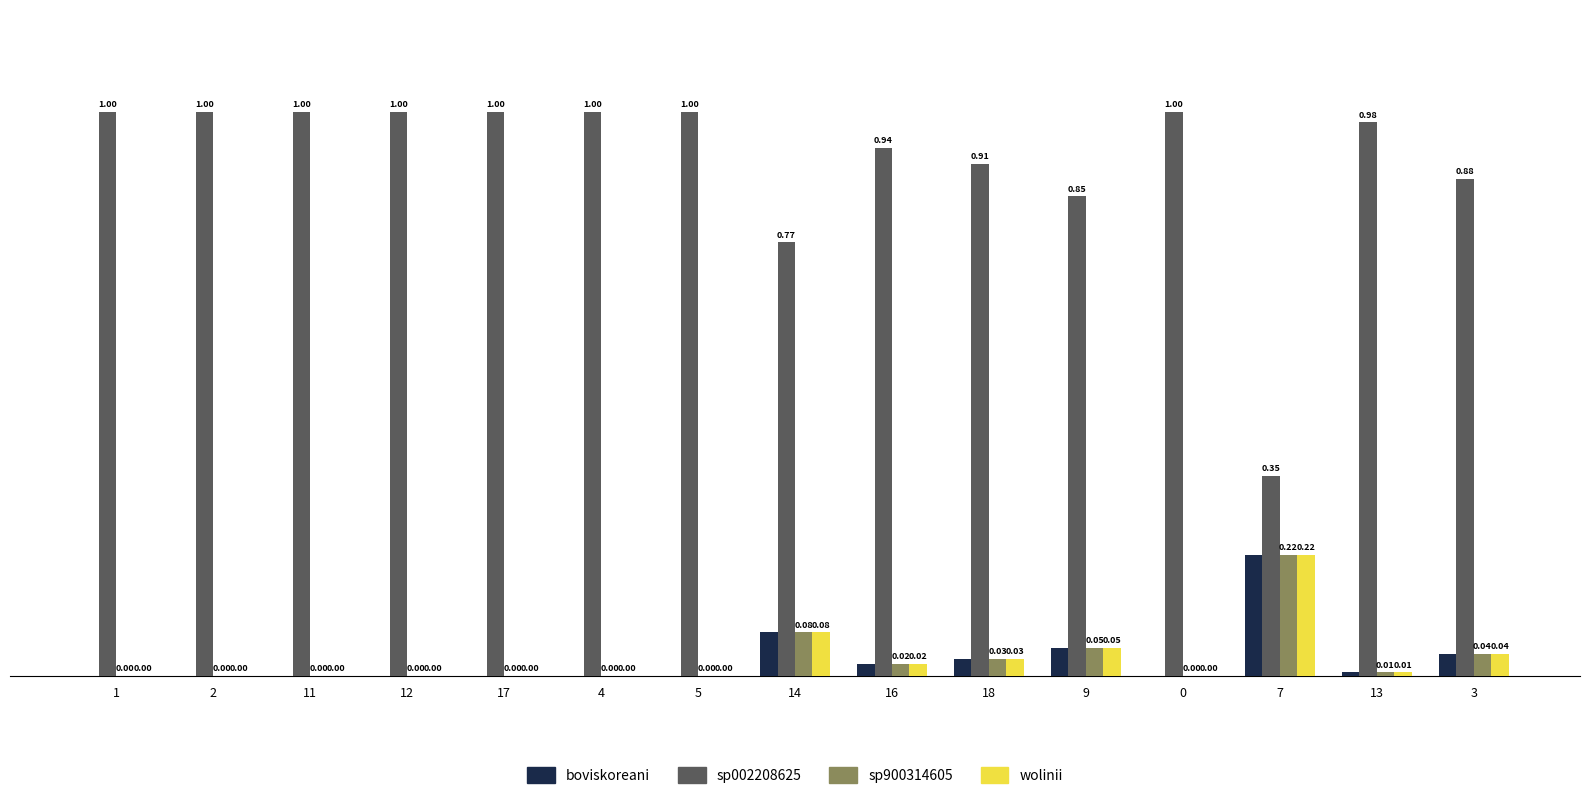

What is the total value across all series at 3?

1.0